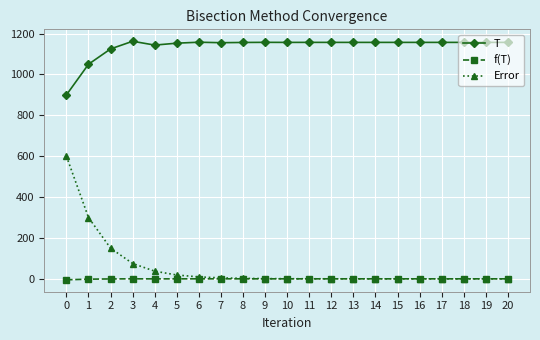

Between 0 and 9, which series saw the biggest shift?

Error